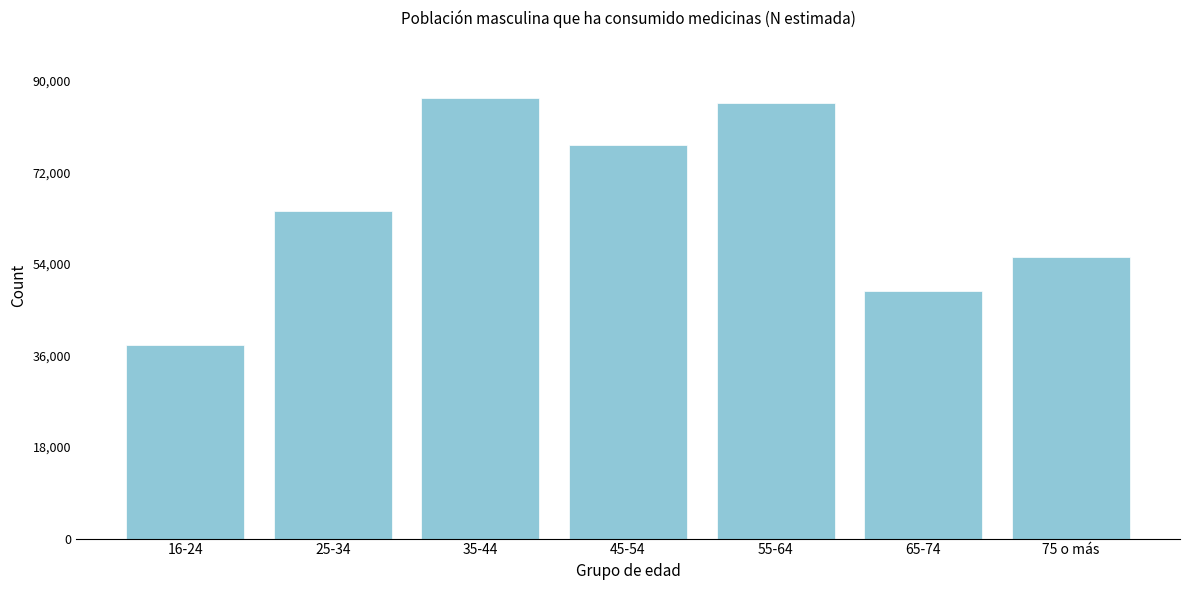

Reading left to right, list all the values displayed in this chart.

38123	64294	86513	77338	85620	48568	55339